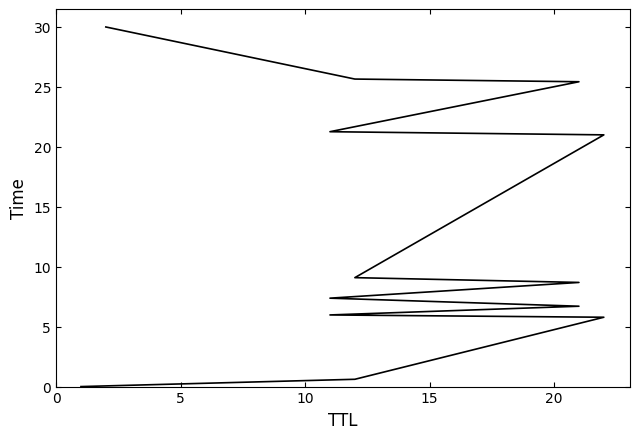

What is the sum of all values?

167.6